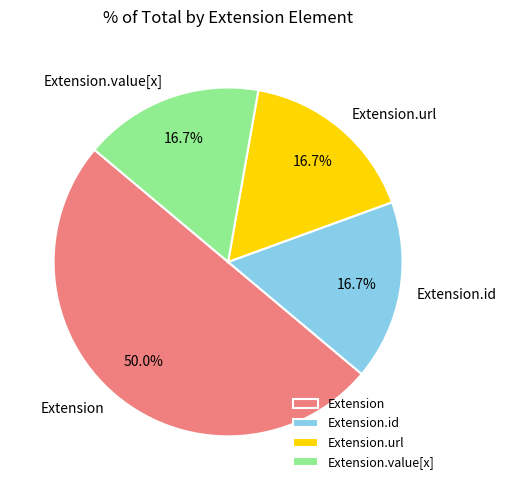

The Extension.id slice represents 1% of the pie. True or false?

False